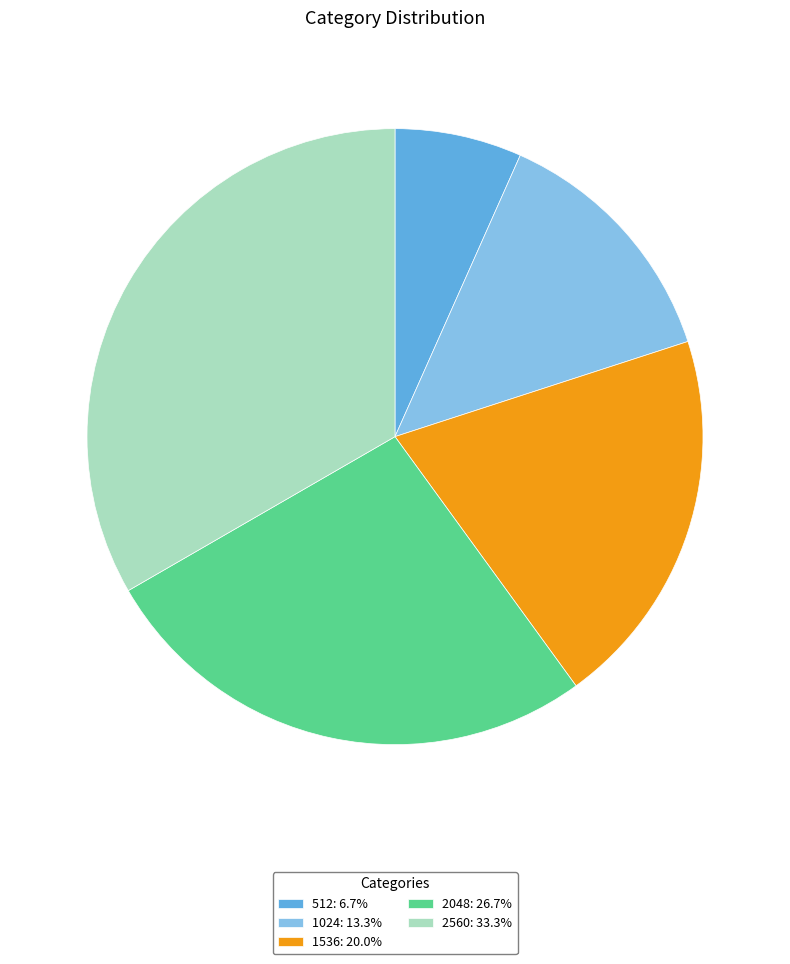

Do 1536: 20.0% and 2048: 26.7% together represent more than half of the pie?

No